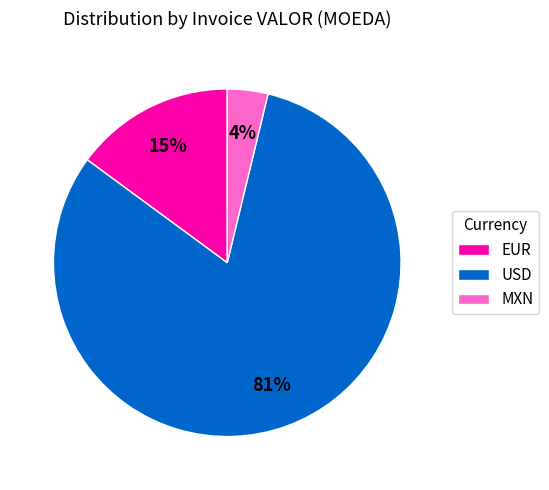

Between USD and MXN, which is larger?

USD